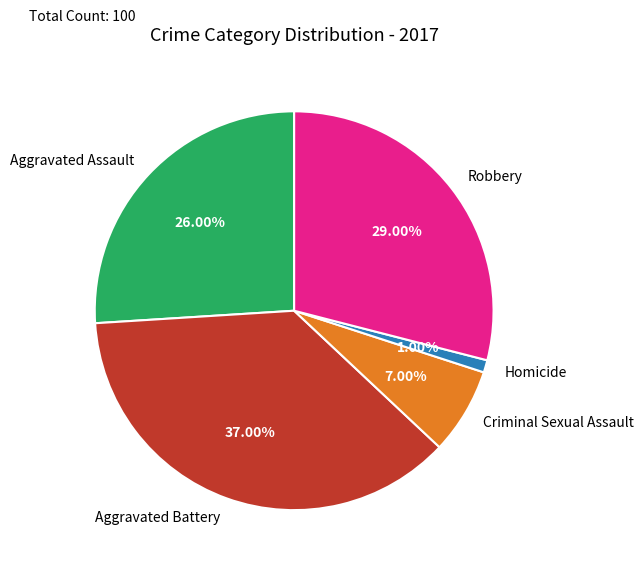

What percentage is the Homicide slice, to the nearest percent?

1%